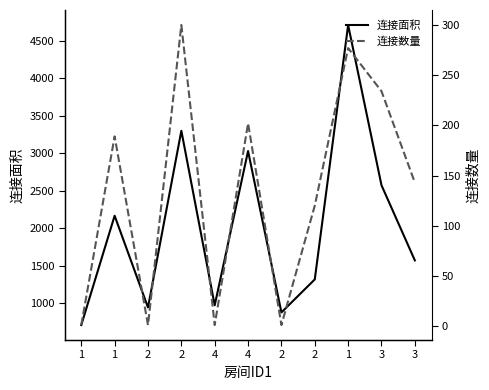

Which has a higher value, 3 or 2?

3